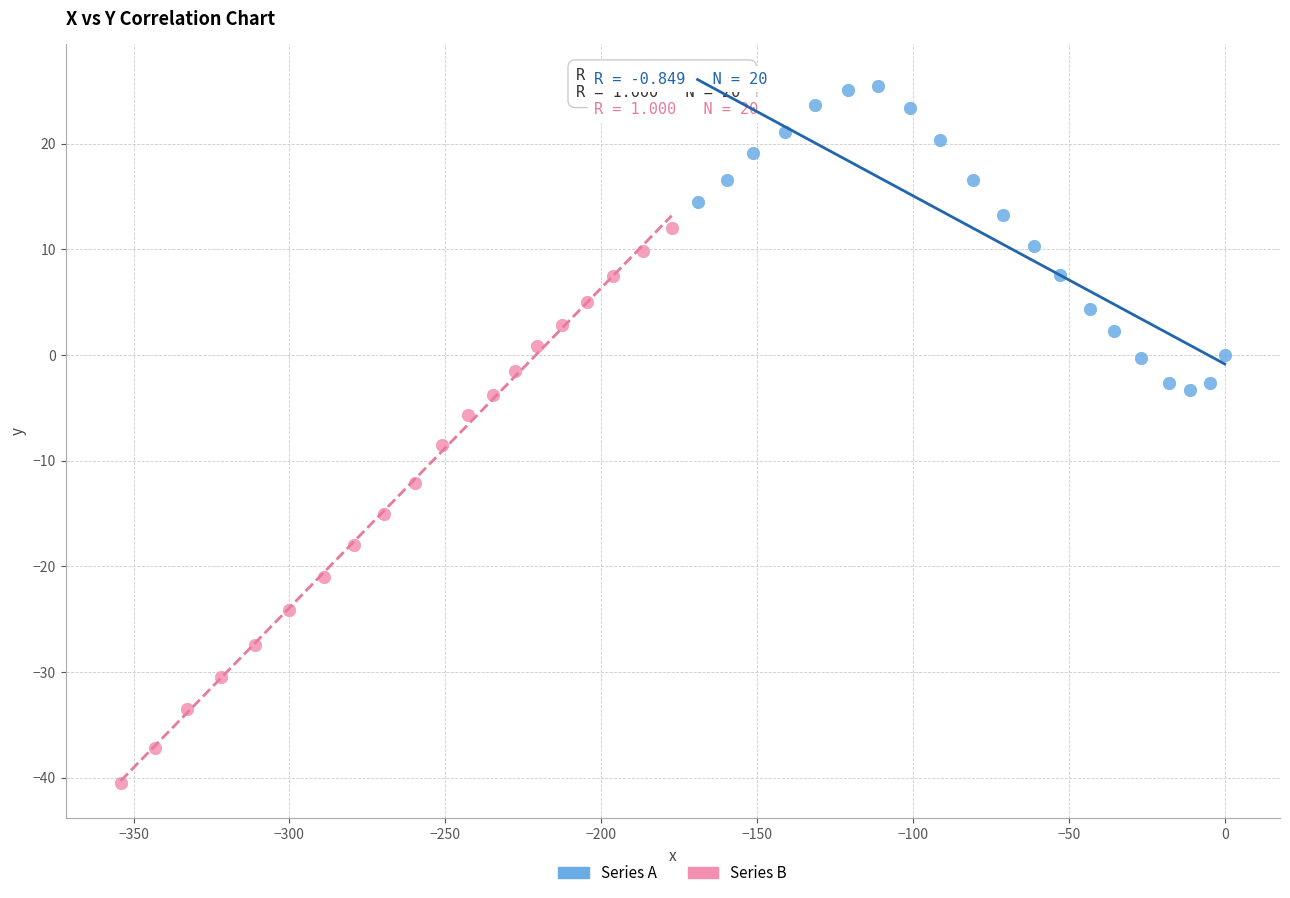

Which series has the widest spread of Y values?

Series B